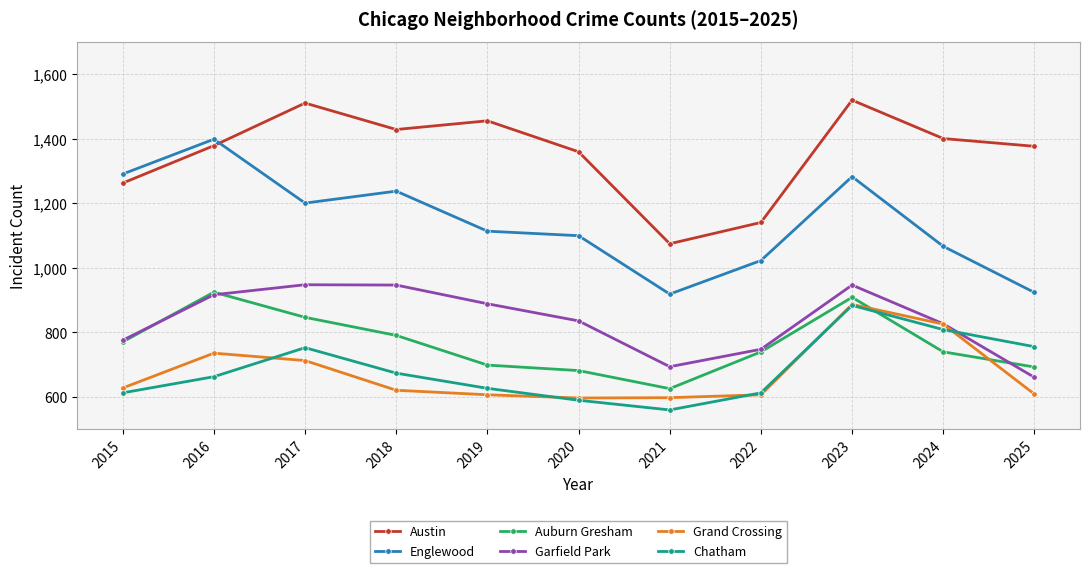

How many lines are shown in the chart?

6